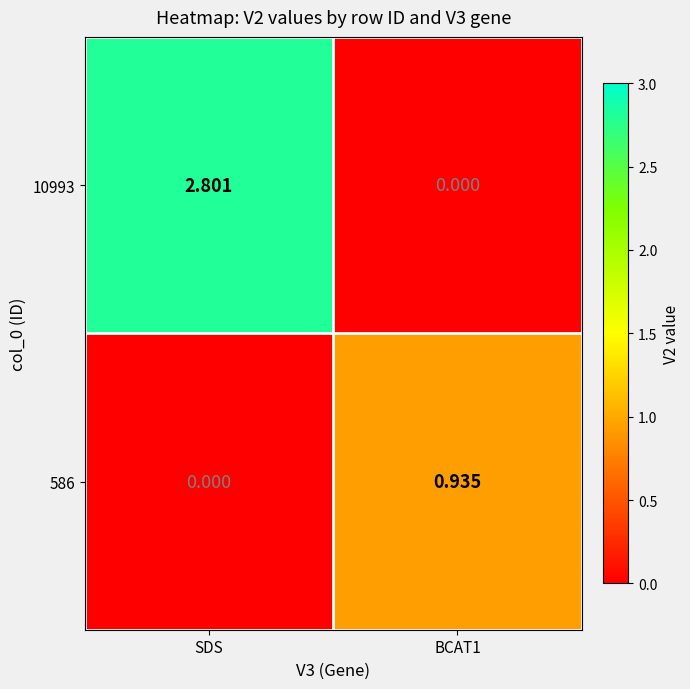

At which label does 586 reach its minimum?

SDS